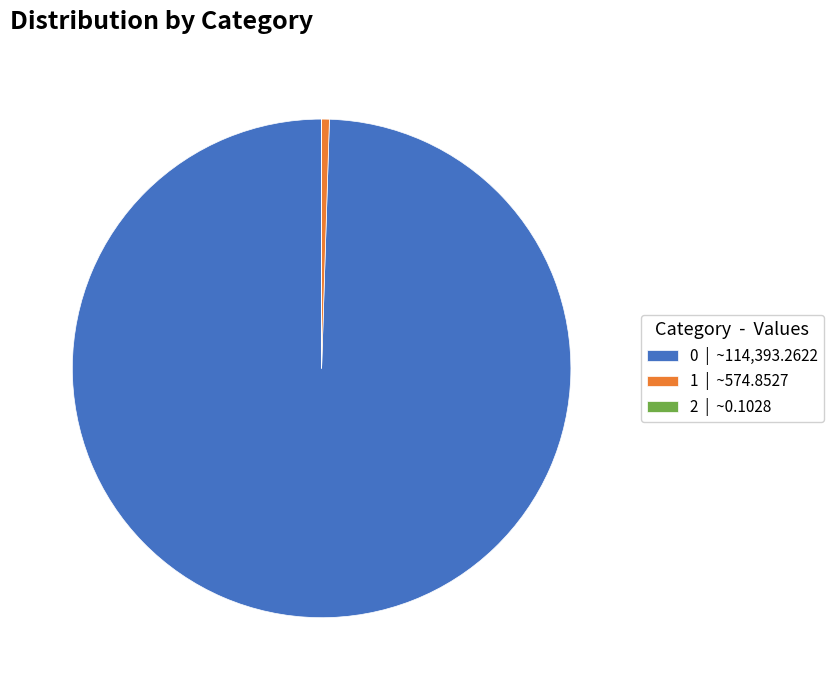

Is there any slice that represents more than half of the pie?

Yes